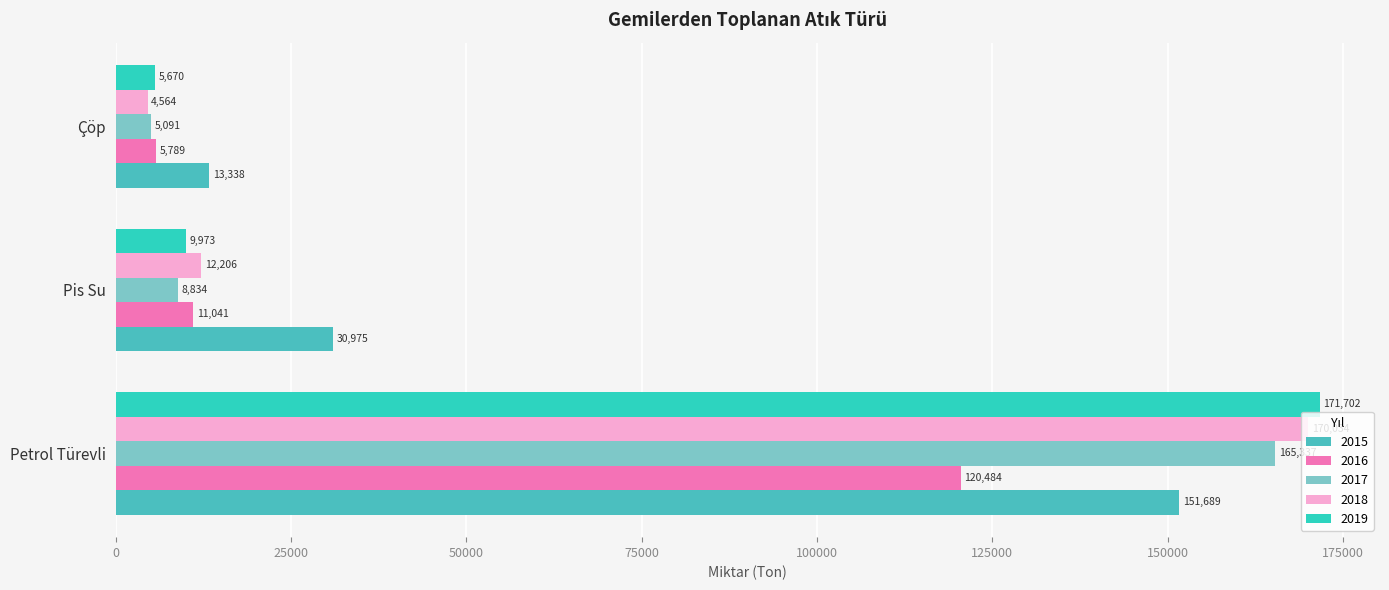

What is the approximate value of 2017 at Pis Su?

8834